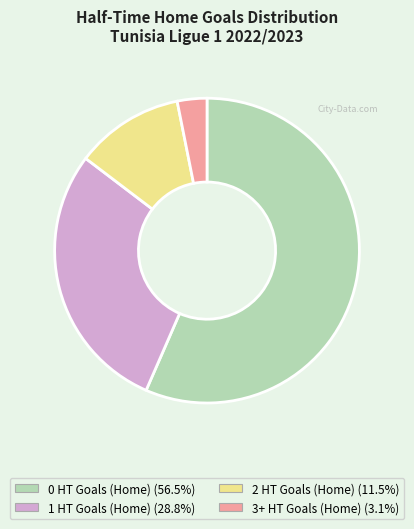

What is the ratio of the value at 2 HT Goals (Home) to the value at 3+ HT Goals (Home)?

3.7